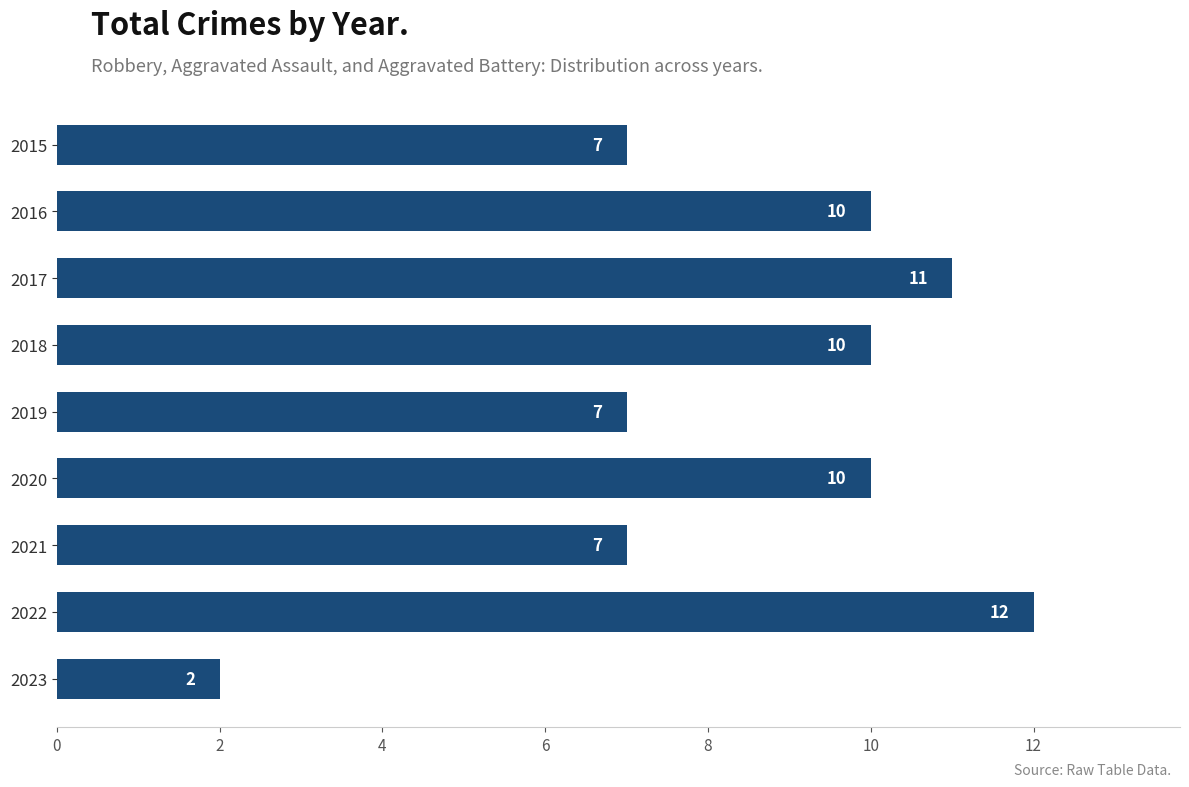

True or false: the data shows 16 at 2017.

False